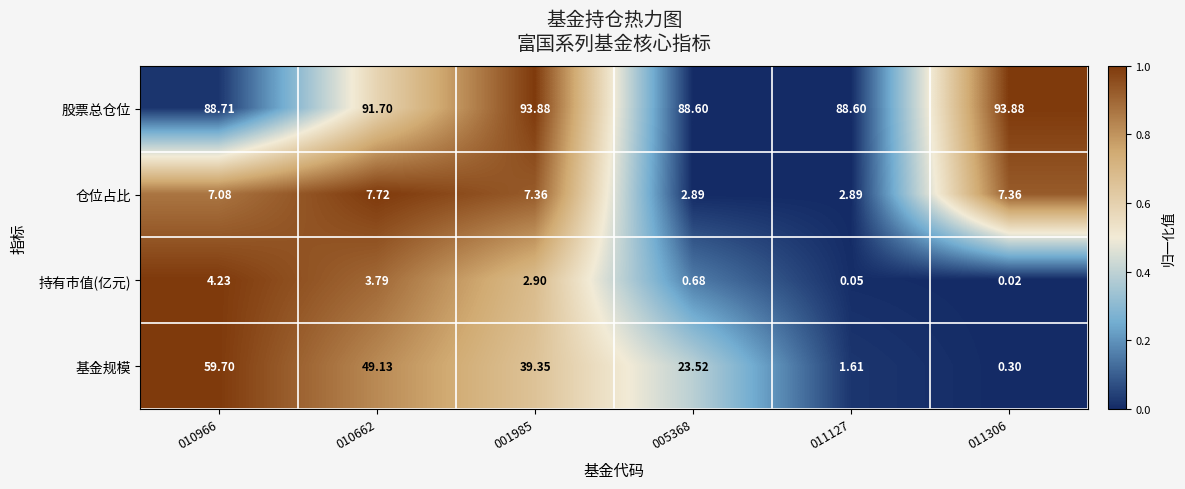

Which series has the widest spread of values?

基金规模